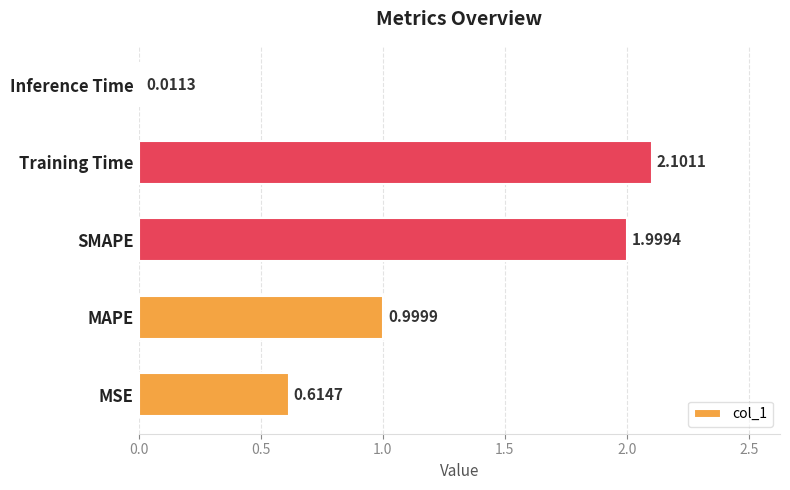

At which label is the value closest to 1?

MAPE